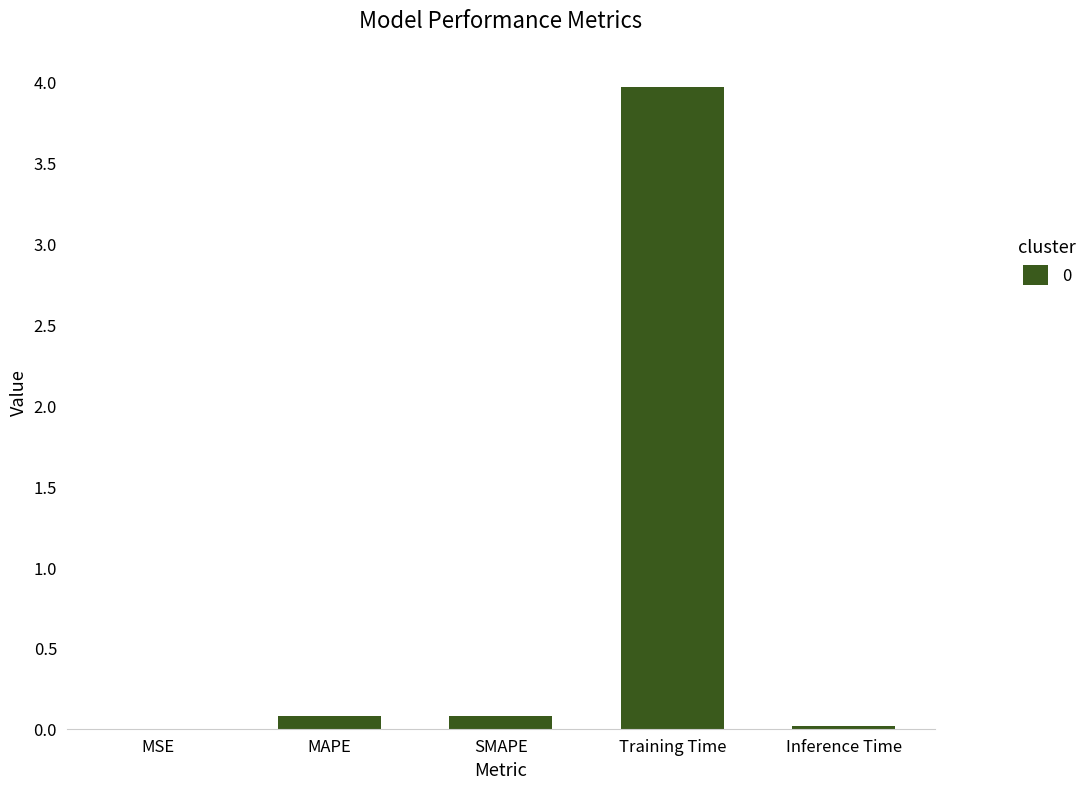

True or false: the data shows 4.0 at Training Time.

True